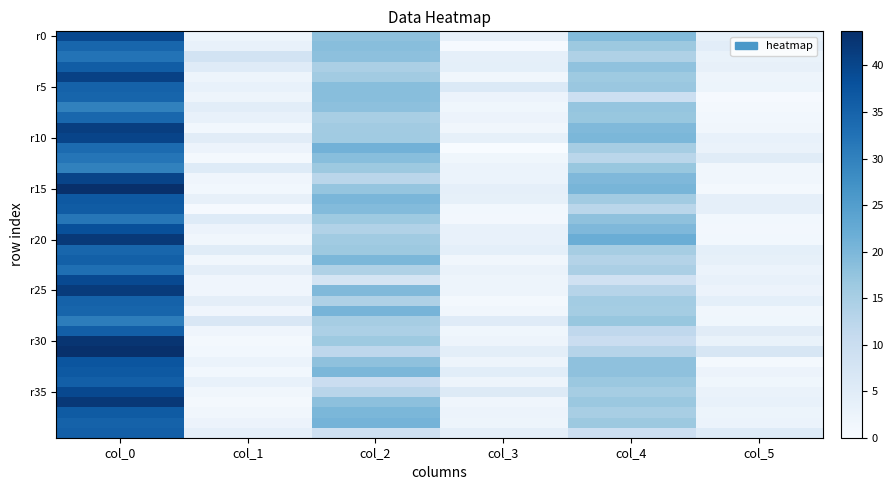

Which series has the largest range (max minus min)?

r15